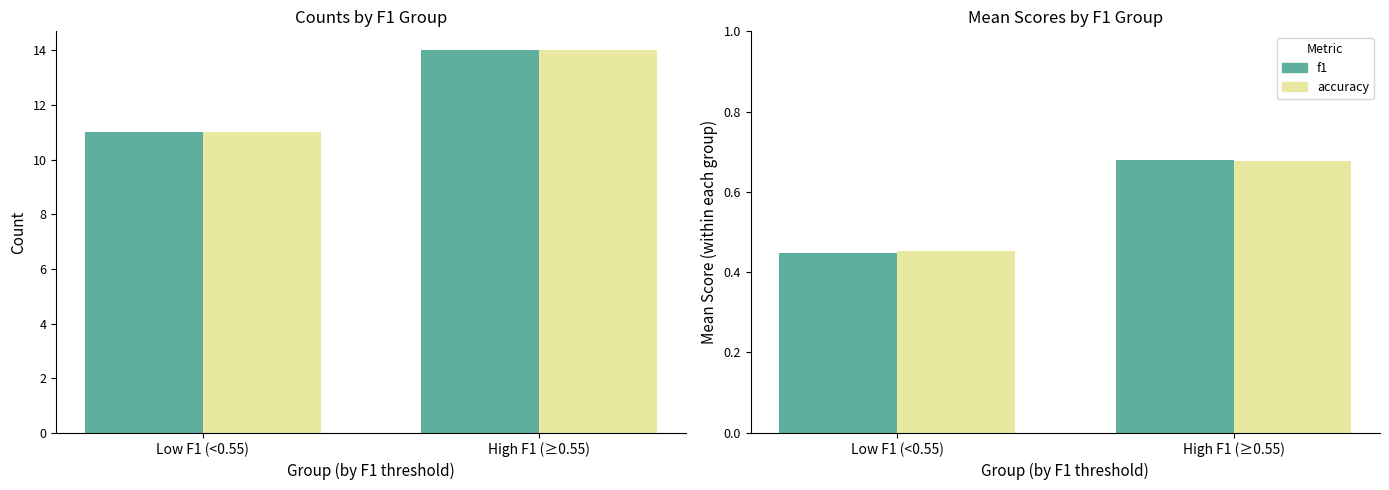

True or false: accuracy has a value of 0.7 at High F1 (≥0.55).

True